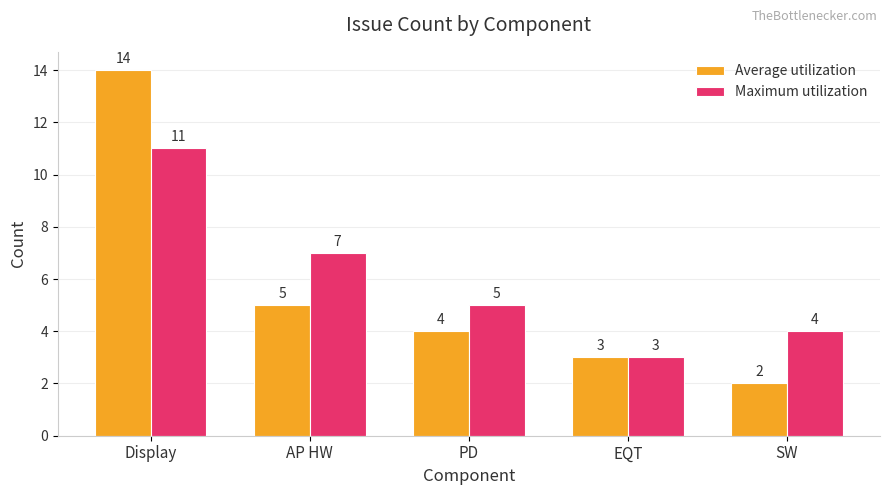

What is the label of the 4th bar from the right?

AP HW